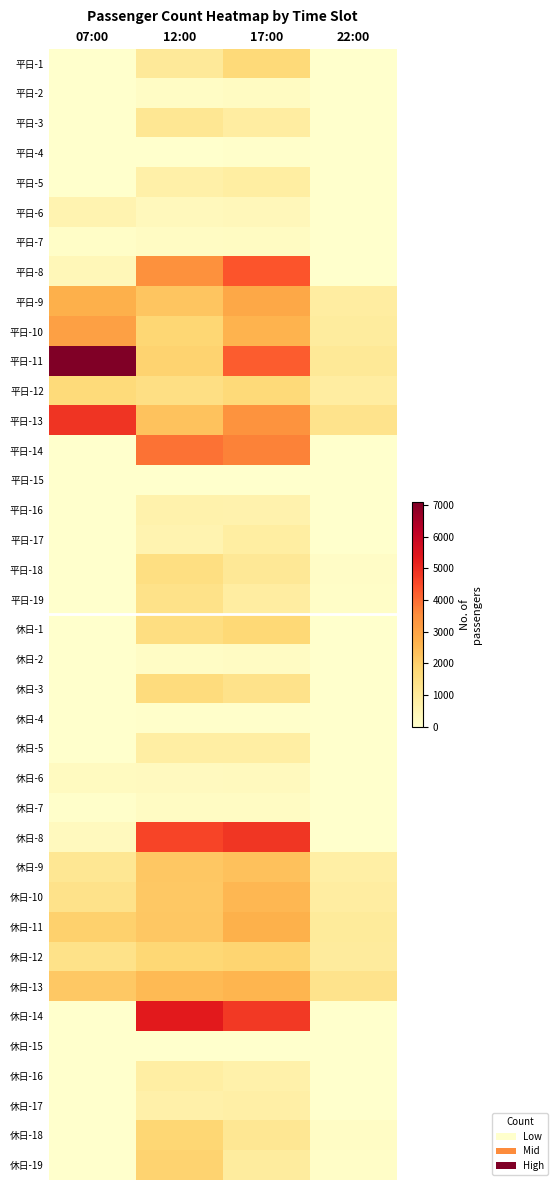

Rank the series at 22:00 from highest to lowest value.

休日-13, 平日-13, 平日-11, 休日-11, 休日-12, 平日-10, 平日-12, 休日-10, 平日-9, 休日-9, 休日-18, 平日-18, 休日-19, 平日-19, 平日-8, 休日-8, 平日-6, 平日-17, 平日-1, 平日-2, 平日-3, 平日-4, 平日-5, 平日-7, 平日-14, 平日-15, 平日-16, 休日-1, 休日-2, 休日-3, 休日-4, 休日-5, 休日-6, 休日-7, 休日-14, 休日-15, 休日-16, 休日-17